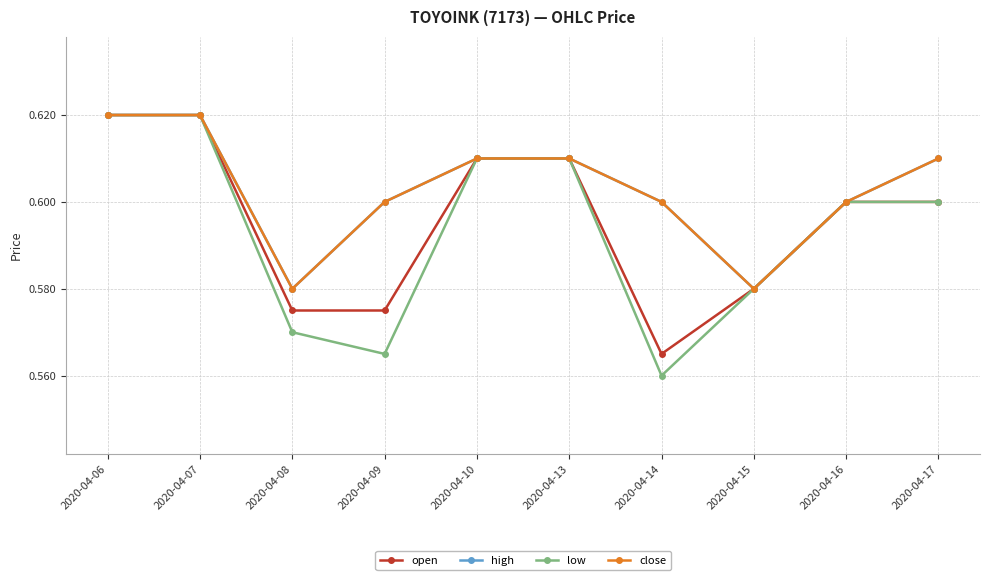

Which series changed the most between 2020-04-08 and 2020-04-17?

high